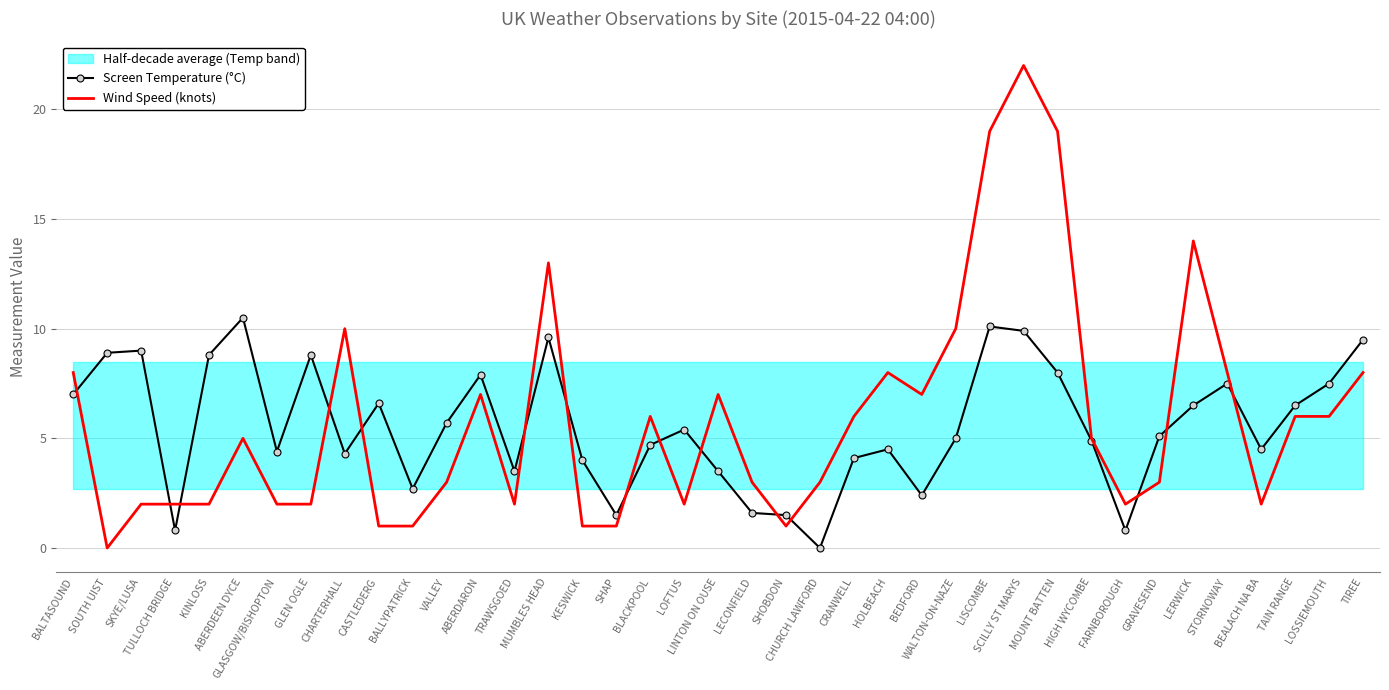

Between which two adjacent categories do Wind Speed (knots) and Screen Temperature (°C) first intersect?

BALTASOUND and SOUTH UIST